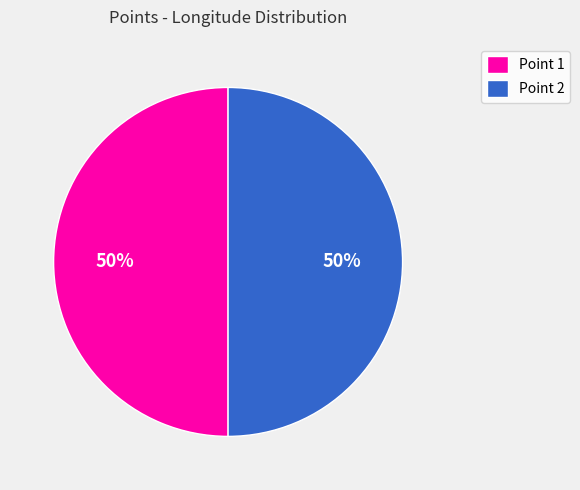

To the nearest percent, what is the combined percentage of Point 2 and Point 1?

100%